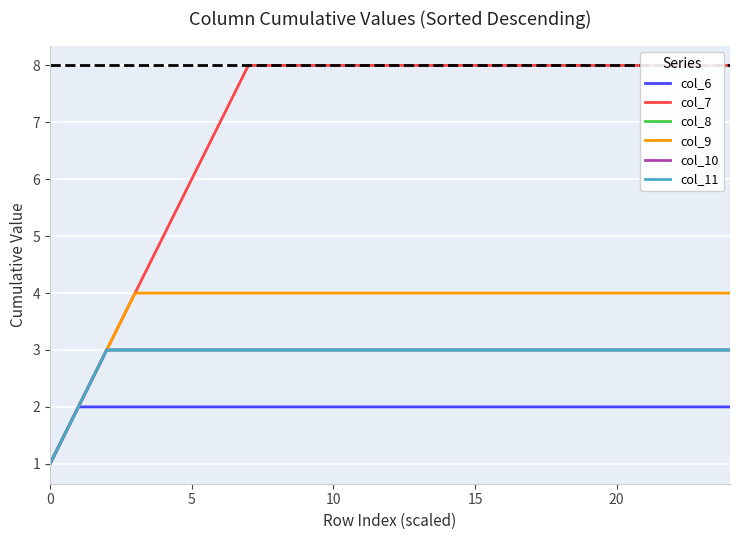

Reading left to right, list all the values displayed in this chart.

col_6: 1	2	2	2	2	2	2	2	2	2	2	2	2	2	2	2	2	2	2	2	2	2	2	2	2
col_7: 1	2	3	4	5	6	7	8	8	8	8	8	8	8	8	8	8	8	8	8	8	8	8	8	8
col_8: 1	2	3	3	3	3	3	3	3	3	3	3	3	3	3	3	3	3	3	3	3	3	3	3	3
col_9: 1	2	3	4	4	4	4	4	4	4	4	4	4	4	4	4	4	4	4	4	4	4	4	4	4
col_10: 1	2	3	3	3	3	3	3	3	3	3	3	3	3	3	3	3	3	3	3	3	3	3	3	3
col_11: 1	2	3	3	3	3	3	3	3	3	3	3	3	3	3	3	3	3	3	3	3	3	3	3	3